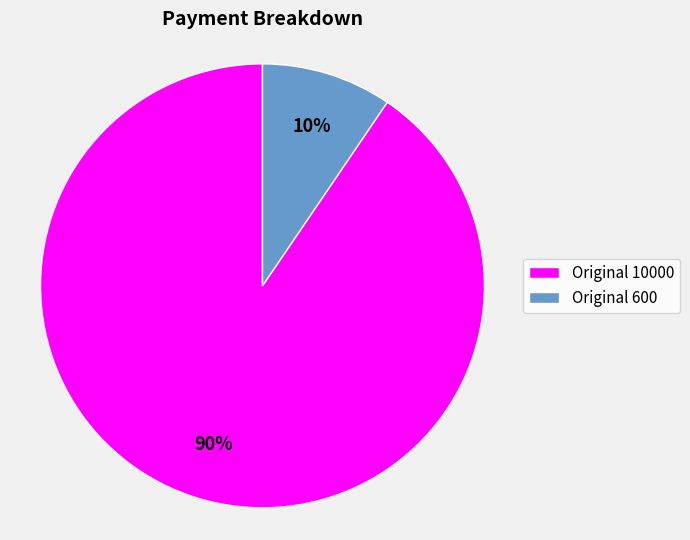

Which has a higher value, Original 600 or Original 10000?

Original 10000